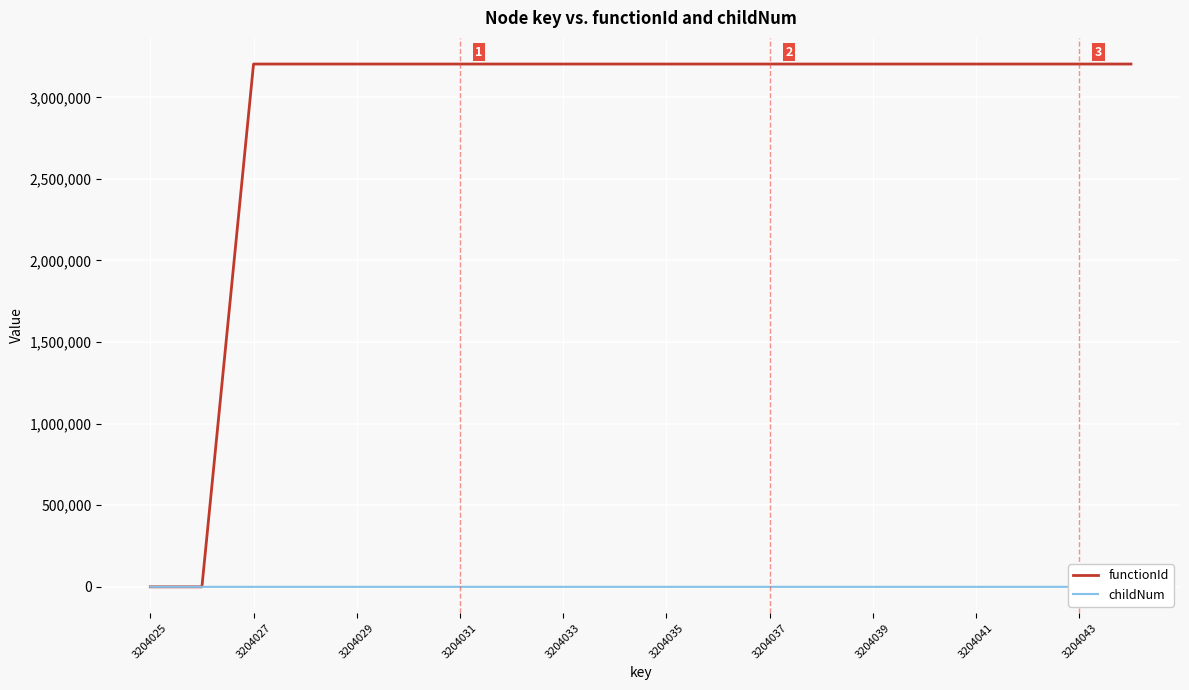

What is the maximum value shown in the chart?

3204026